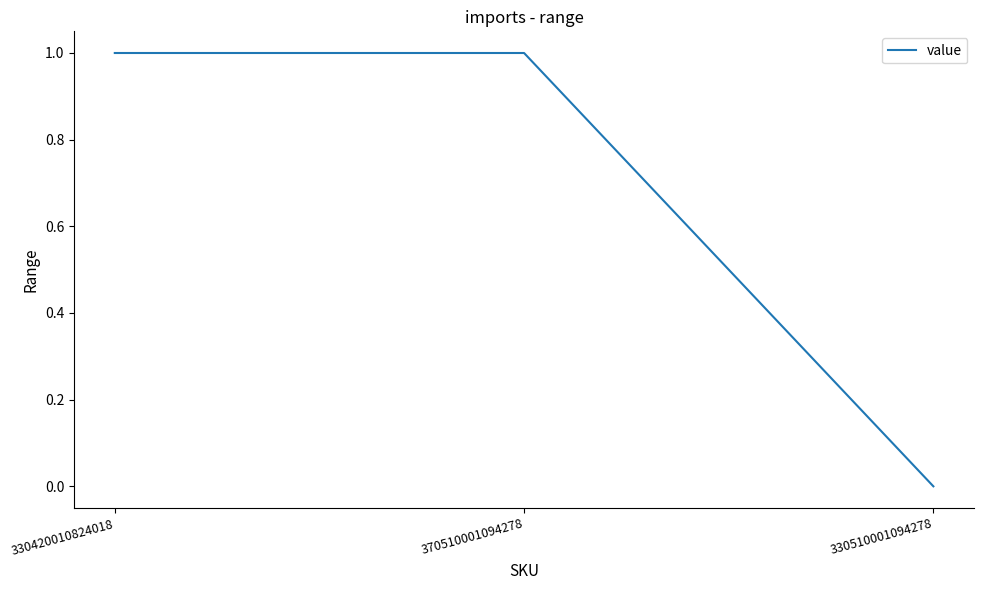

At which label is the value closest to 0?

330510001094278